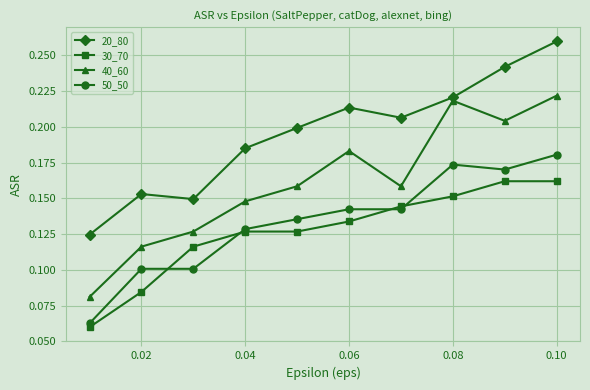

How many 30_70 values are between 0 and 1?

10